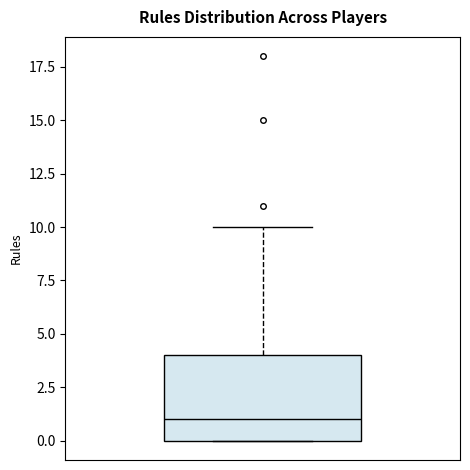

Read this box plot against the y-axis: the position of the median line, the range covered by the box, and the ends of both whiskers. The values are not printed on the chart, so give them approximately, as read against the axis.

median 1, box 0 to 4, whiskers 0 to 10